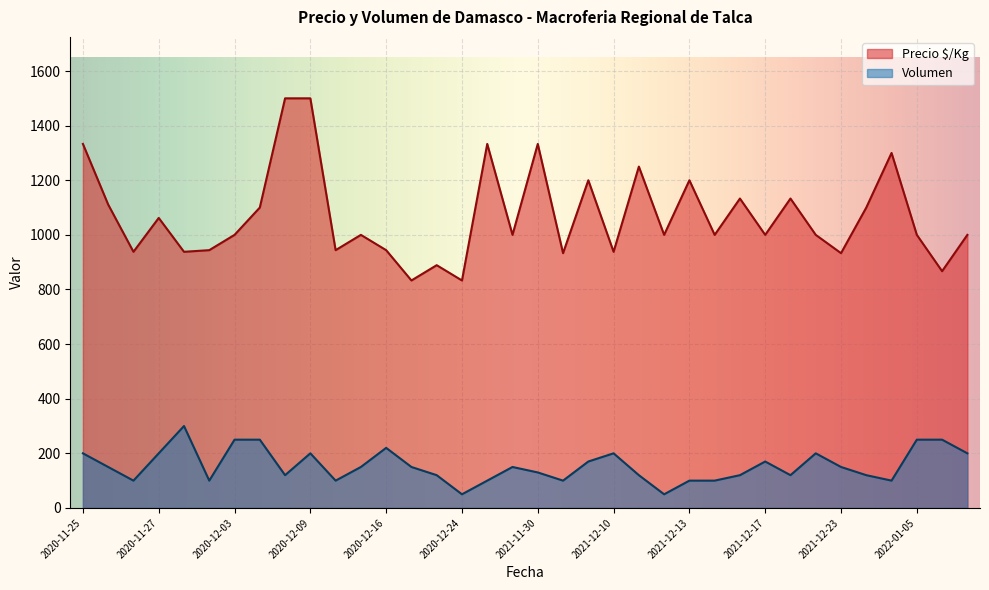

True or false: Precio $/Kg has more than 2 points higher than both neighbors.

True